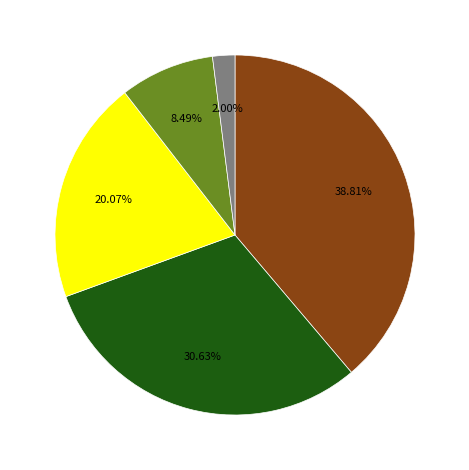

Count the number of slices in the pie.

5